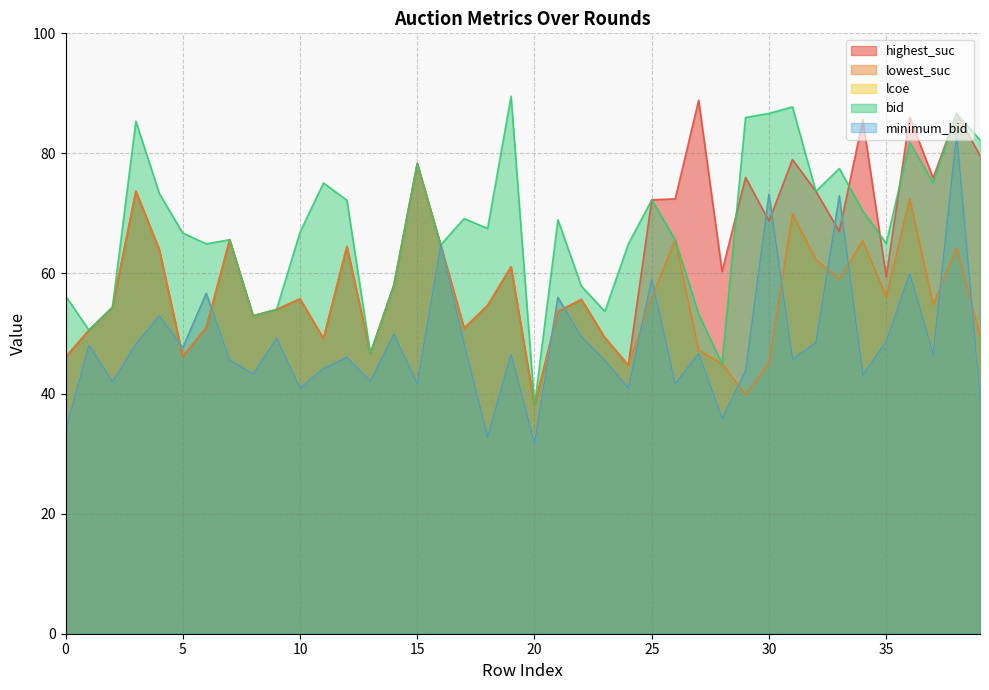

Which series changed the most between 10 and 37?

highest_suc